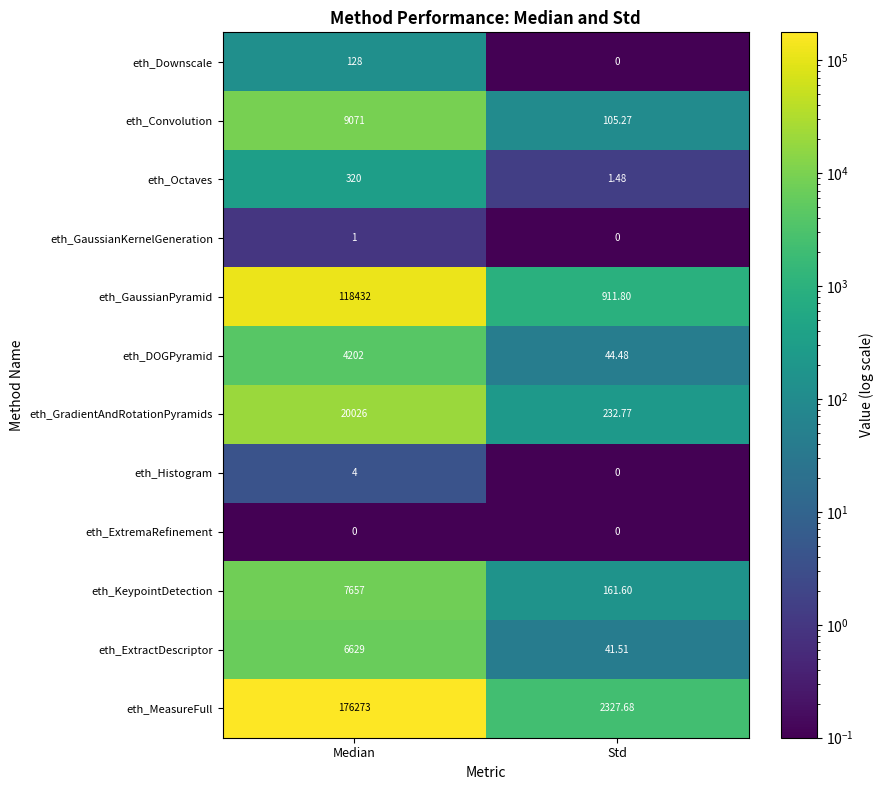

What is the spread (max minus min) of values at Median?

176273.0